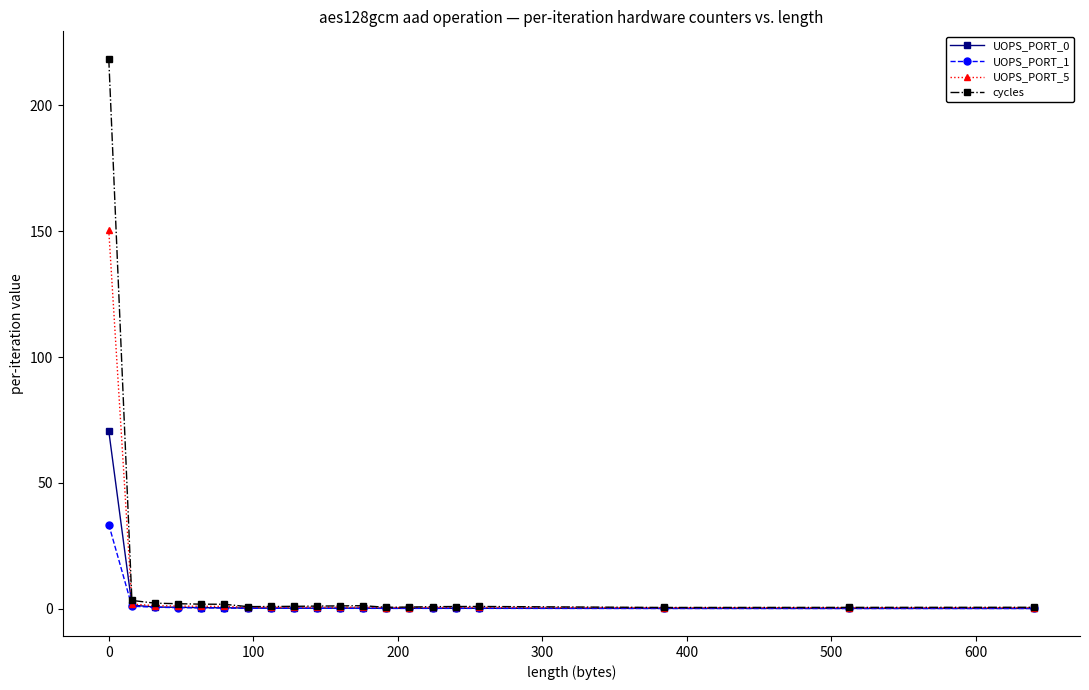

Which series has the largest range (max minus min)?

cycles